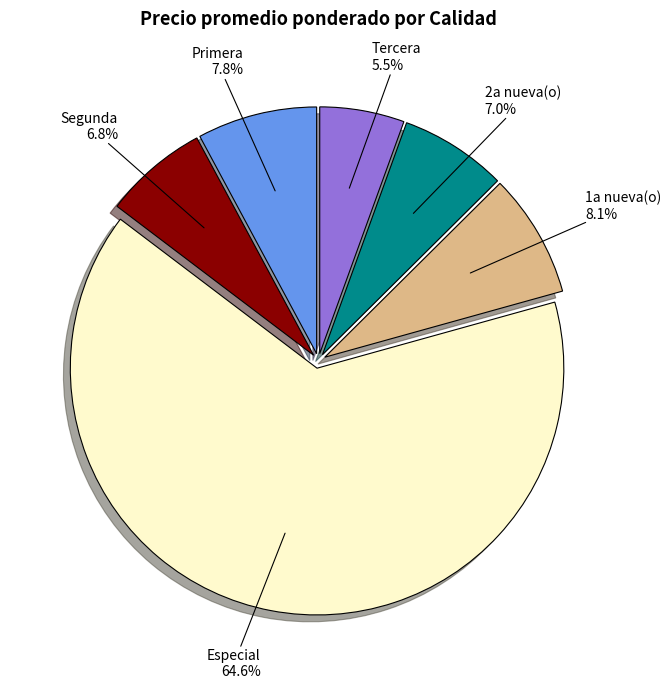

What is the largest slice in the pie chart?

Especial